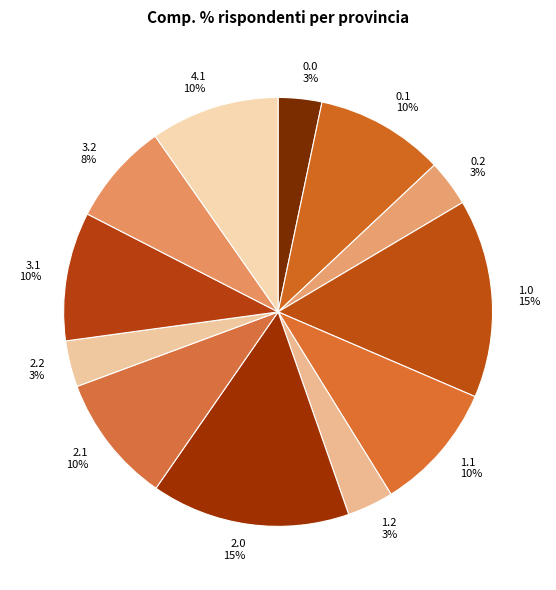

What percentage is the 2.1 slice, to the nearest percent?

10%